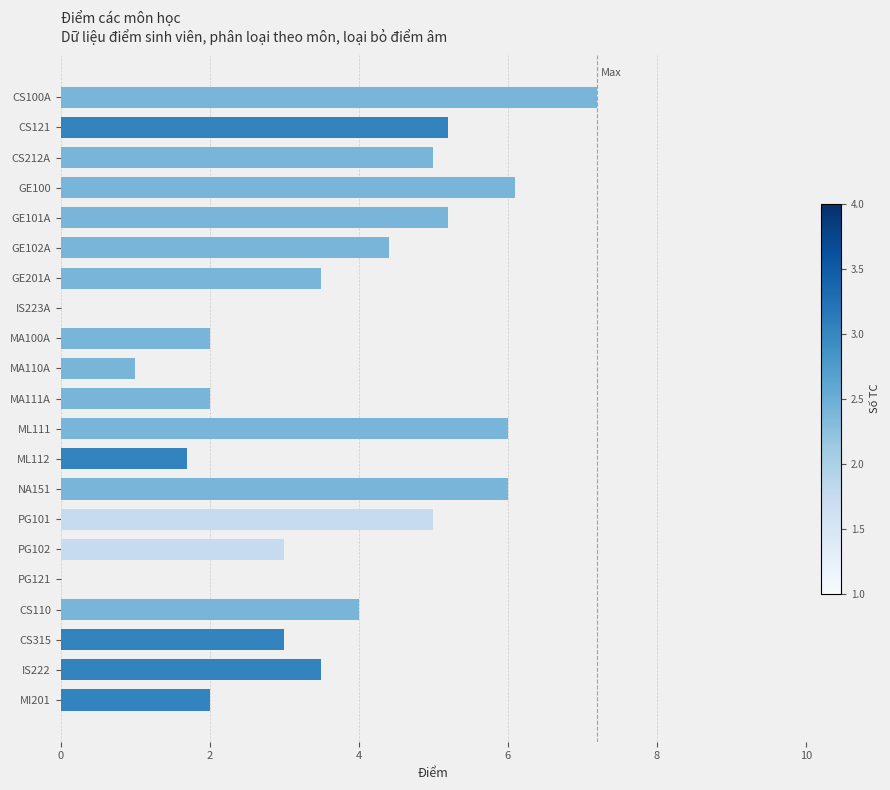

Which has a higher value, CS121 or IS222?

CS121